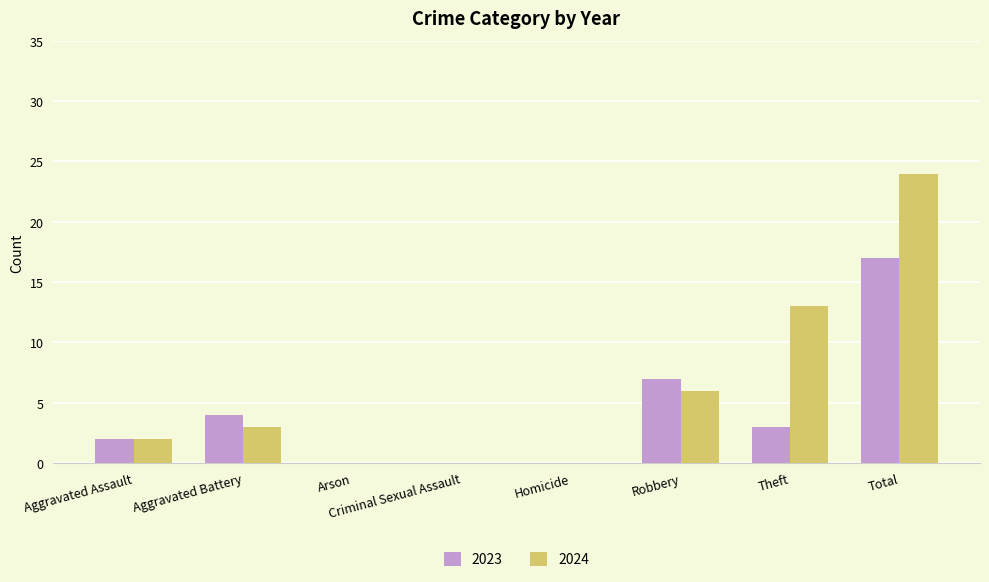

What is the maximum value shown in the chart?

24